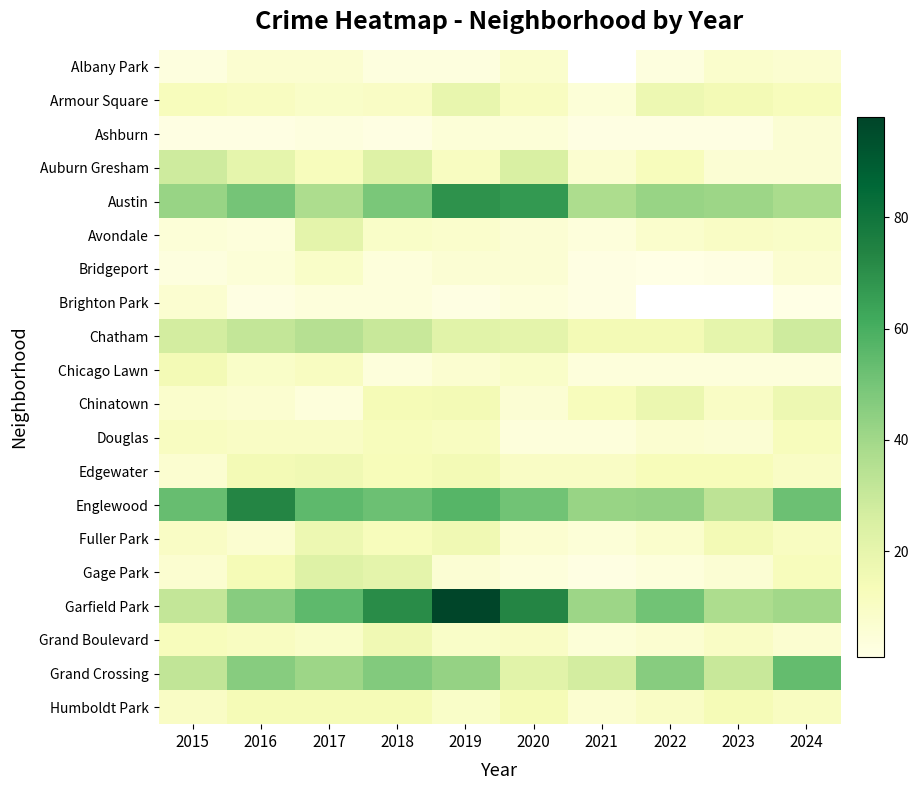

The Albany Park series shows 9.4 at 2017. True or false?

False